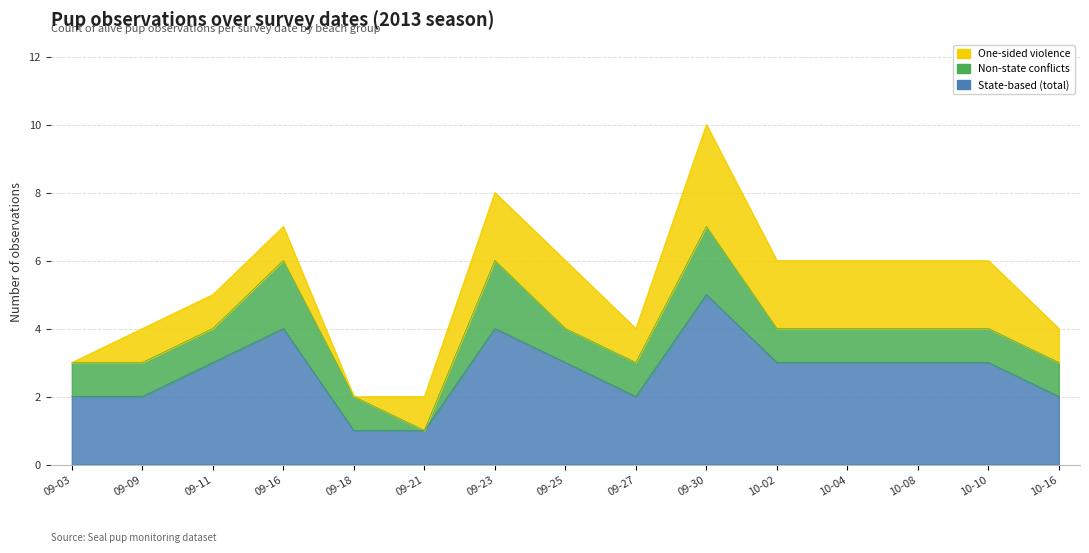

What is the difference between the highest and lowest values at 2013-09-18?

1